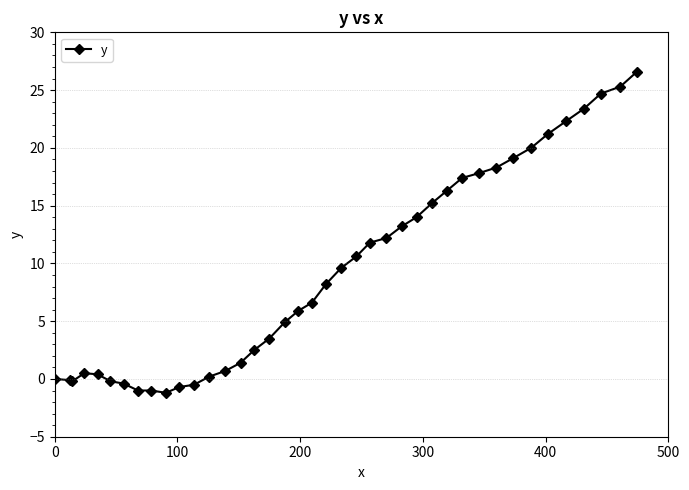

How many values exceed 8?

20